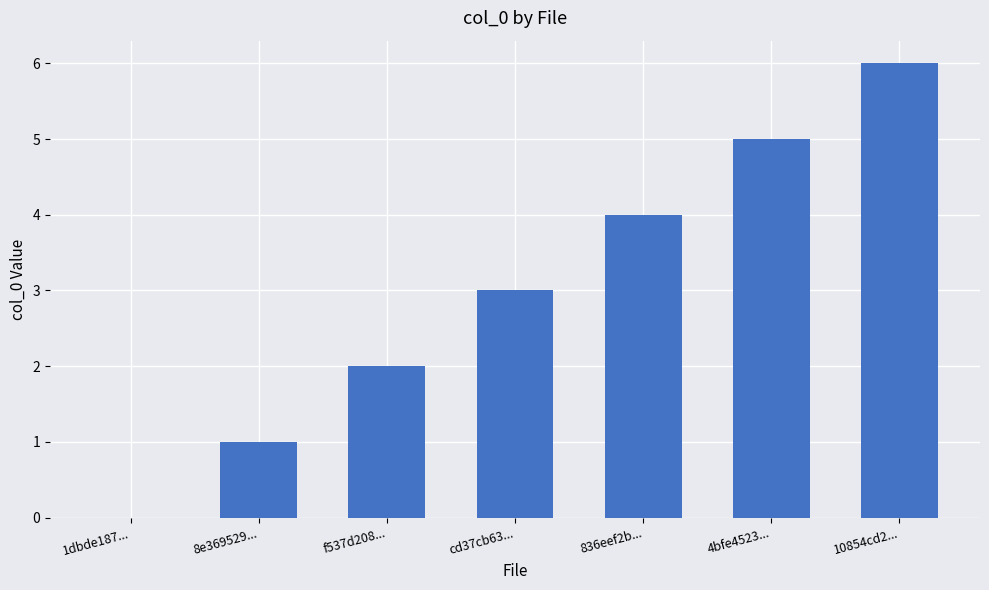

What is the greatest value displayed?

6